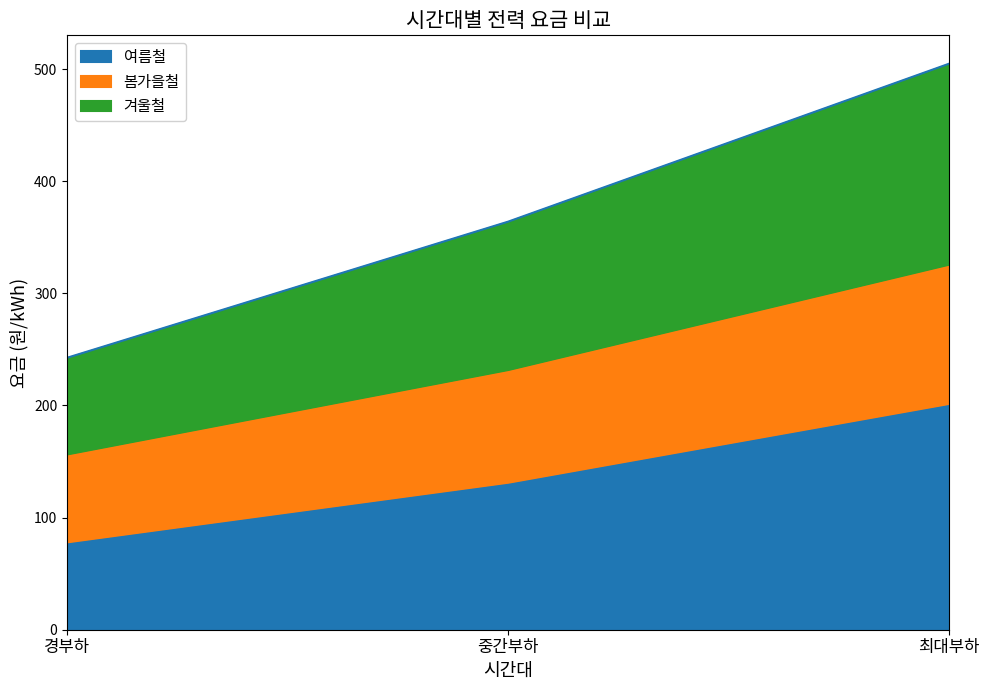

At which label does 여름철 reach its peak?

최대부하